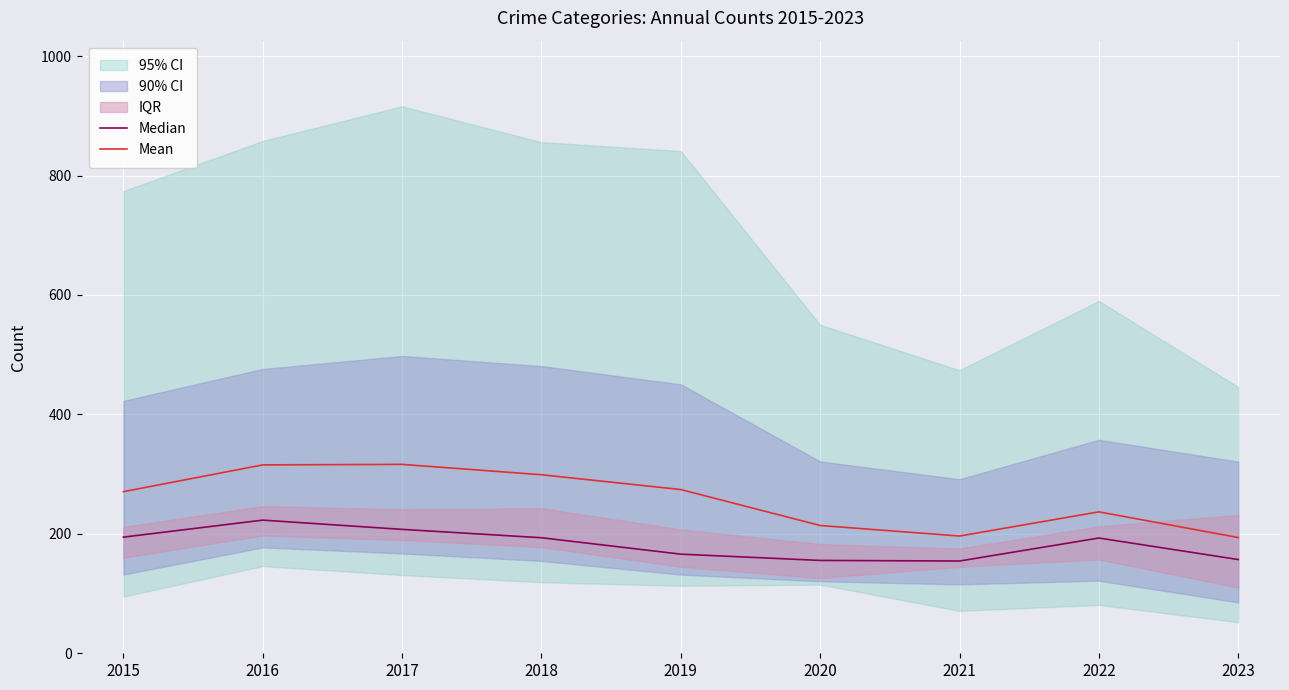

Reading left to right, list all the values displayed in this chart.

Median: 2015=194.5	2016=223.0	2017=207.5	2018=193.5	2019=166.0	2020=155.5	2021=154.5	2022=193.0	2023=157.0
Mean: 2015=270.7	2016=315.5	2017=316.3	2018=299.0	2019=274.2	2020=214.0	2021=196.3	2022=236.8	2023=193.8